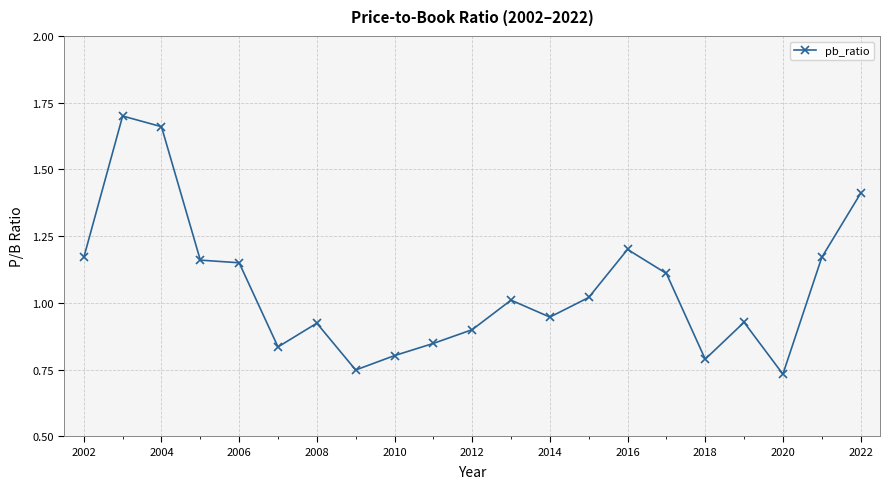

Does the chart display data point markers on the line(s)?

Yes